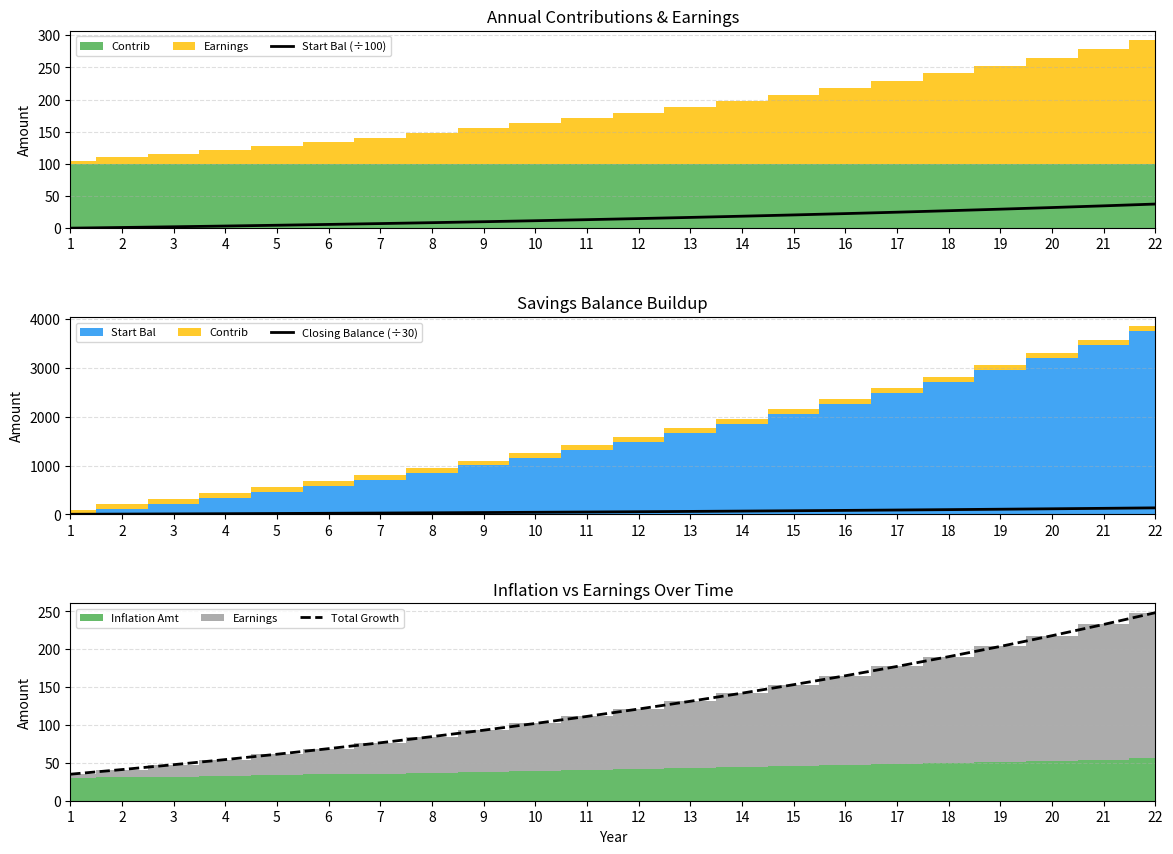

Reading left to right, transcribe all the data shown in this chart.

Start Bal (÷100): 1=0.0	2=1.1	3=2.2	4=3.3	5=4.5	6=5.8	7=7.1	8=8.5	9=10.0	10=11.6	11=13.2	12=14.9	13=16.7	14=18.6	15=20.6	16=22.7	17=24.8	18=27.1	19=29.5	20=32.1	21=34.7	22=37.5
Closing Balance (÷30): 1=3.5	2=7.2	3=11.0	4=15.1	5=19.3	6=23.8	7=28.5	8=33.4	9=38.6	10=44.0	11=49.7	12=55.7	13=62.0	14=68.6	15=75.5	16=82.8	17=90.4	18=98.5	19=106.9	20=115.7	21=125.0	22=134.8
Total Growth: 1=35.0	2=41.1	3=47.6	4=54.3	5=61.4	6=68.8	7=76.5	8=84.6	9=93.1	10=102.0	11=111.4	12=121.1	13=131.3	14=142.0	15=153.3	16=165.0	17=177.3	18=190.2	19=203.8	20=217.9	21=232.8	22=248.3